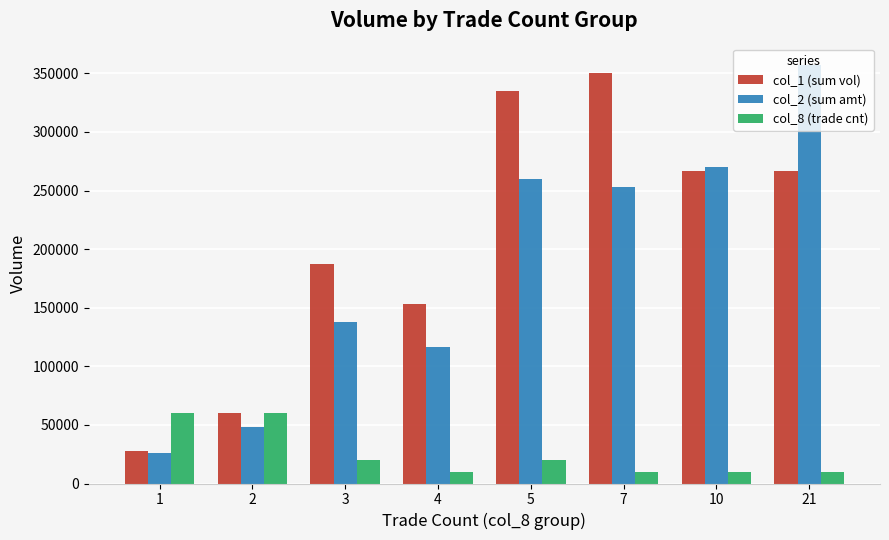

Which series has the largest total across all categories?

col_1 (sum vol)